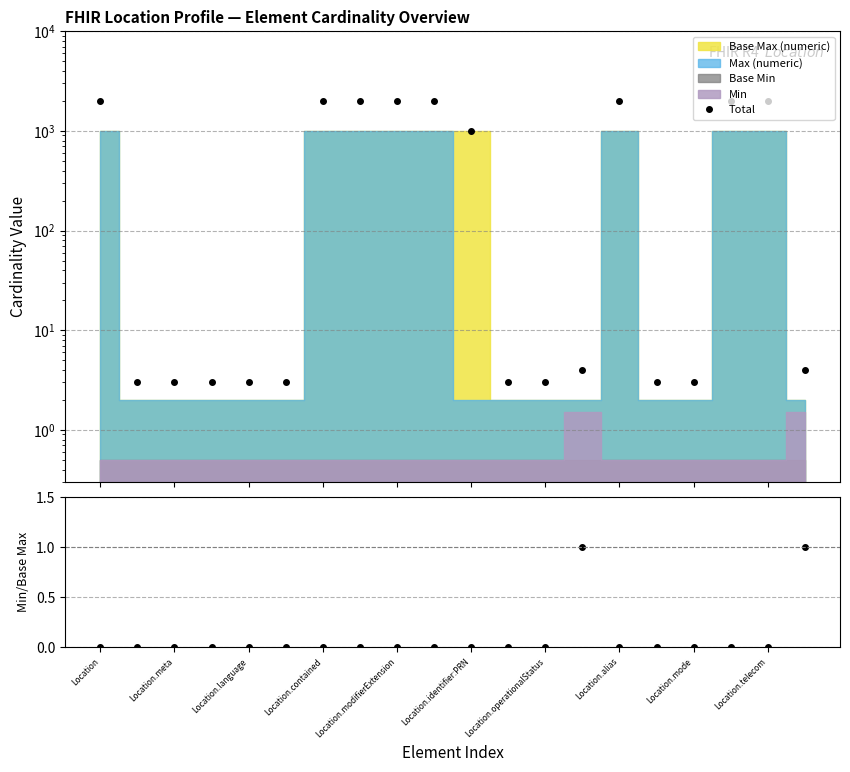

Reading left to right, extract all data points from this chart.

Total: 1999.0	3.0	3.0	3.0	3.0	3.0	1999.0	1999.0	1999.0	1999.0	1001.0	3.0	3.0	4.0	1999.0	3.0	3.0	1999.0	1999.0	4.0
Min / Base Max: 0.0	0.0	0.0	0.0	0.0	0.0	0.0	0.0	0.0	0.0	0.0	0.0	0.0	1.0	0.0	0.0	0.0	0.0	0.0	1.0